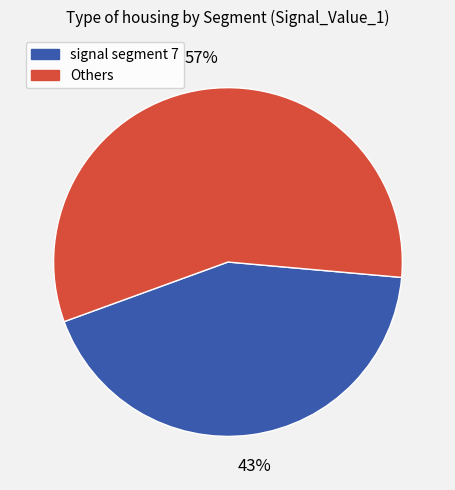

To the nearest percent, what is the difference between the largest and smallest slice percentages?

14%